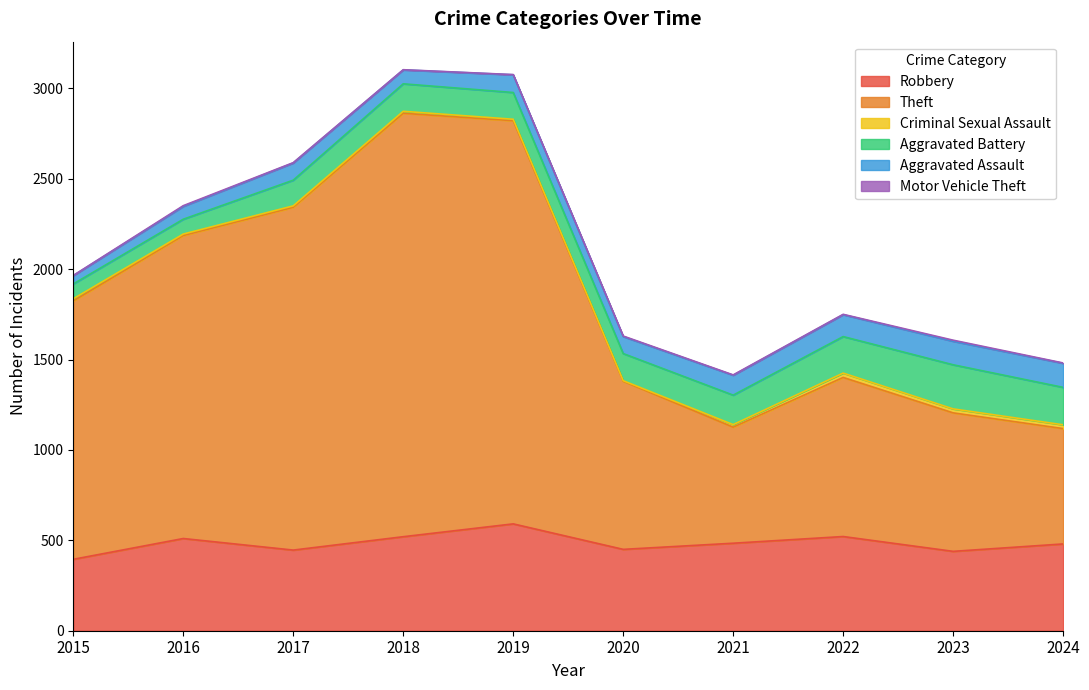

How many lines are shown in the chart?

6